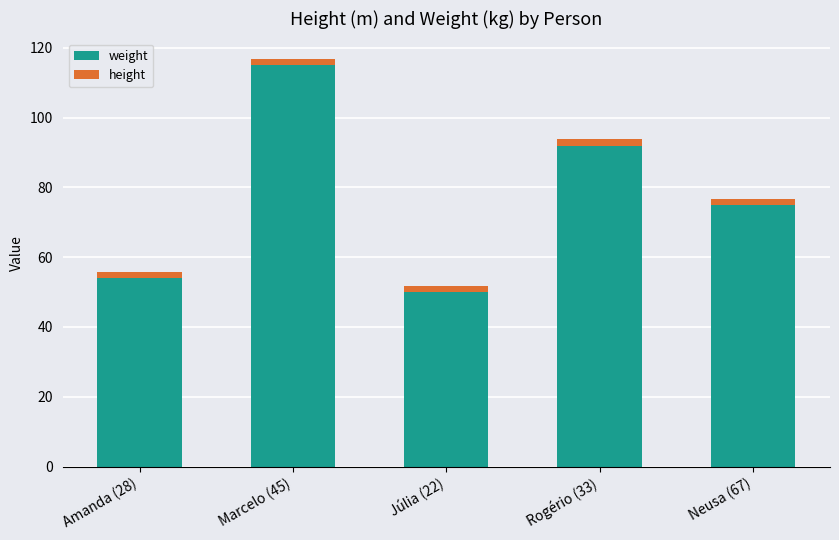

At which category is the sum across all series the highest?

Marcelo (45)